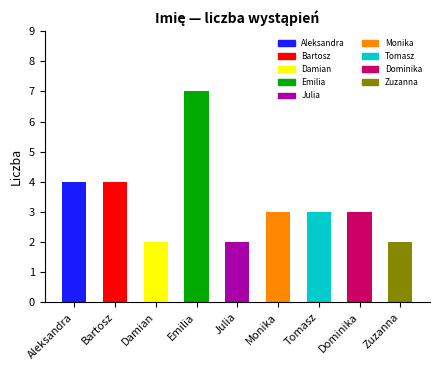

List the labels in order of value, smallest first.

Damian, Julia, Zuzanna, Monika, Tomasz, Dominika, Aleksandra, Bartosz, Emilia